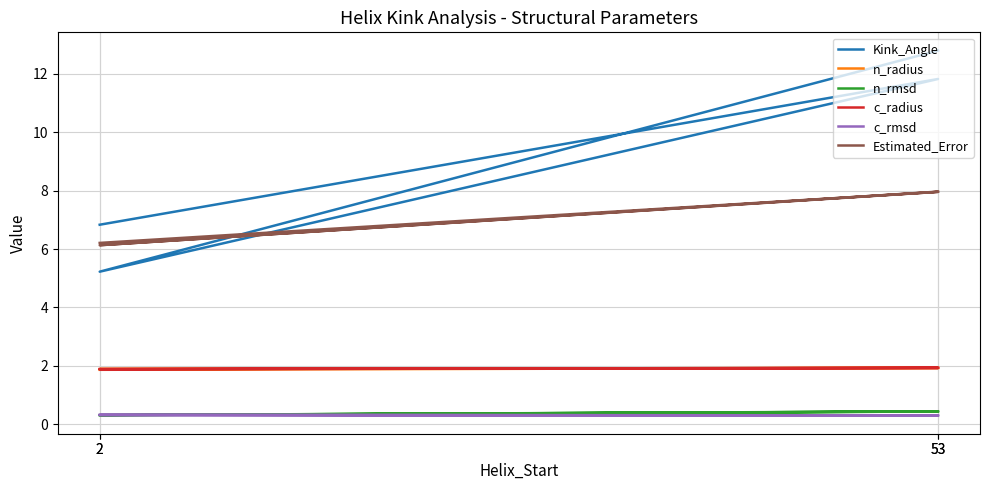

Between 53 and 2, which is larger?

53